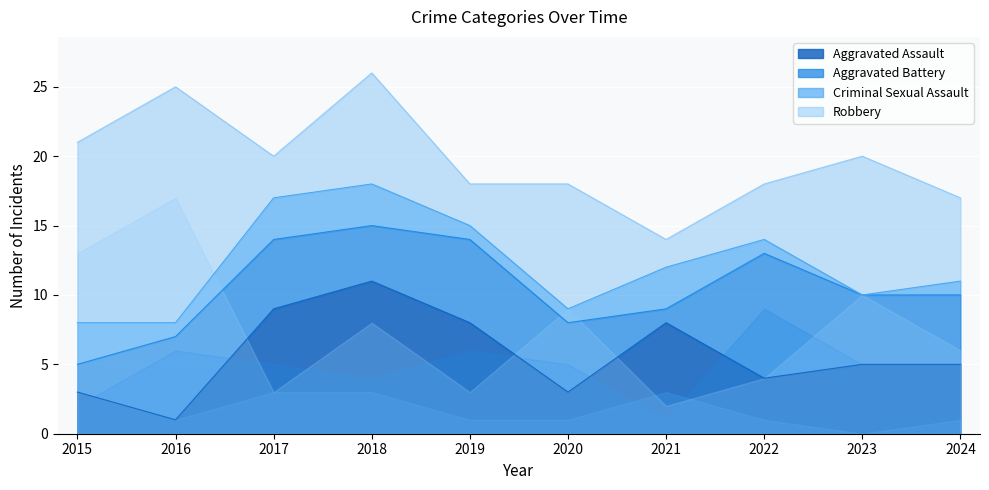

What is the value of the Aggravated Assault point at the 5th from the left?

8